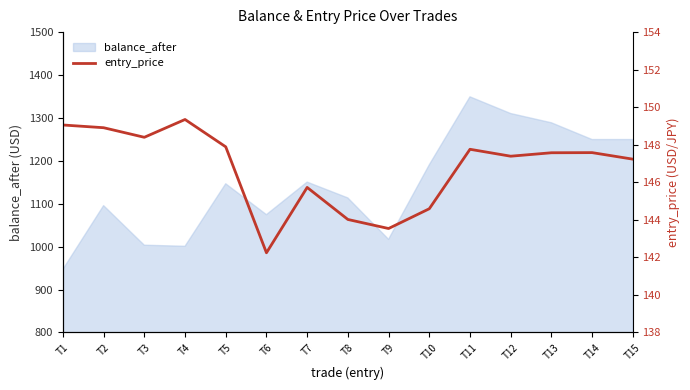

Does the chart display data point markers on the line(s)?

No